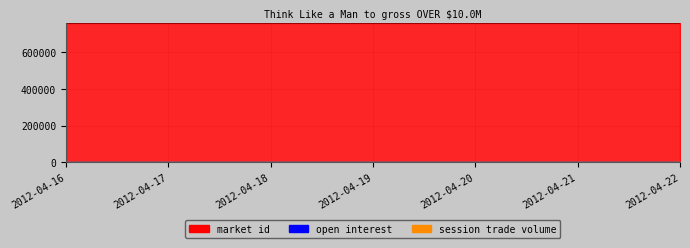

True or false: market id line has a value of 1166498 at 2012-04-21.

False